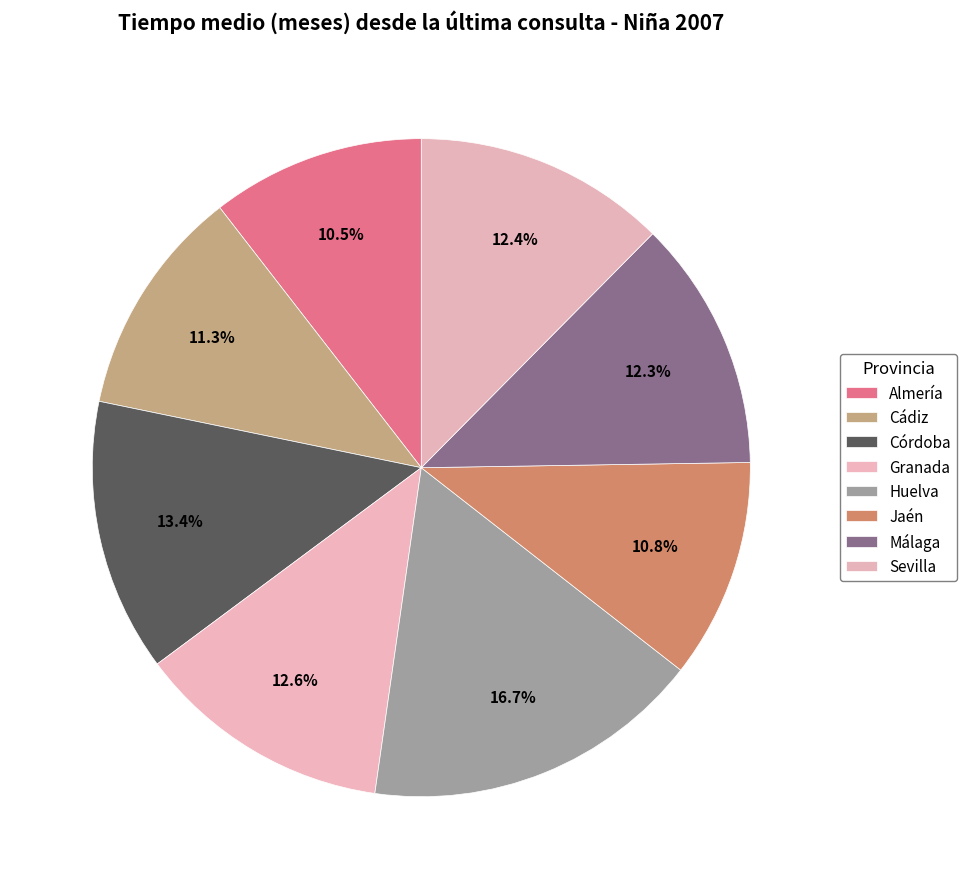

Count the number of slices in the pie.

8